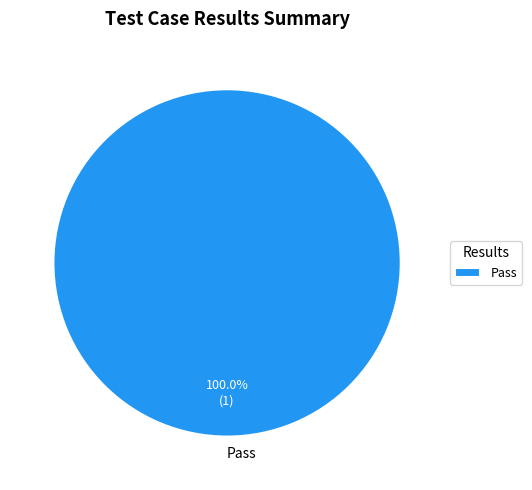

Is Pass the majority of the pie?

Yes